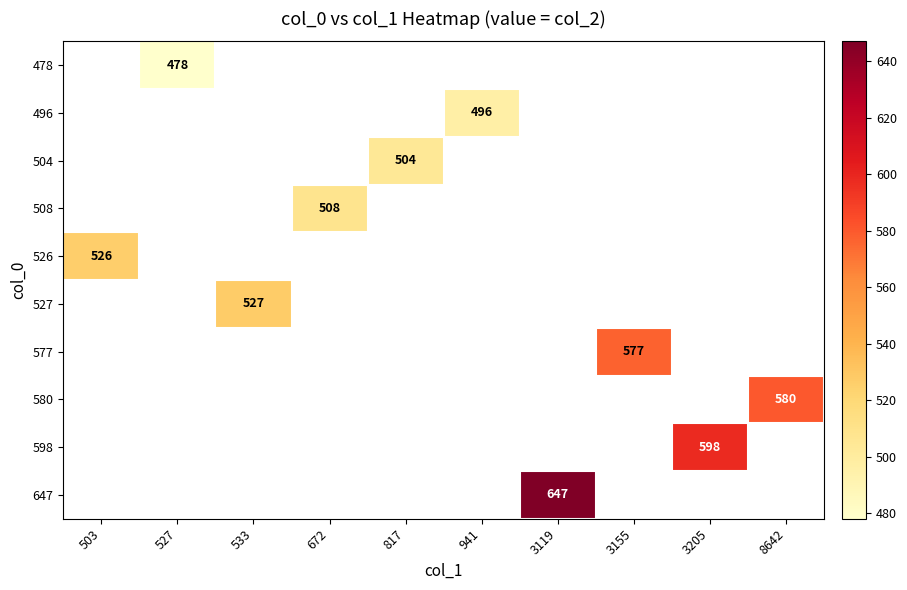

Rank the categories by 504 value from lowest to highest.

503, 527, 533, 672, 817, 941, 3119, 3155, 3205, 8642